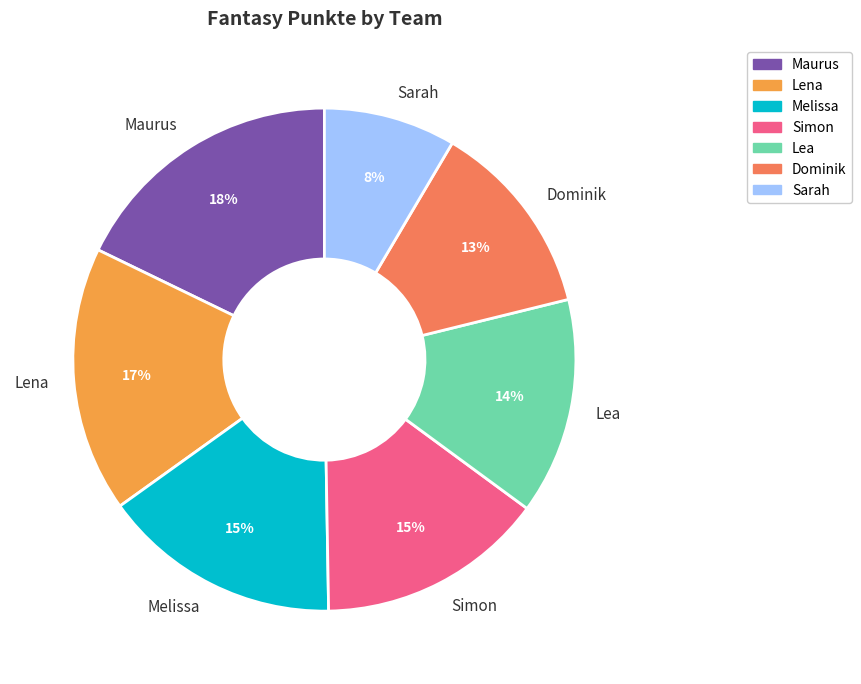

True or false: Lea accounts for 29% of the total.

False